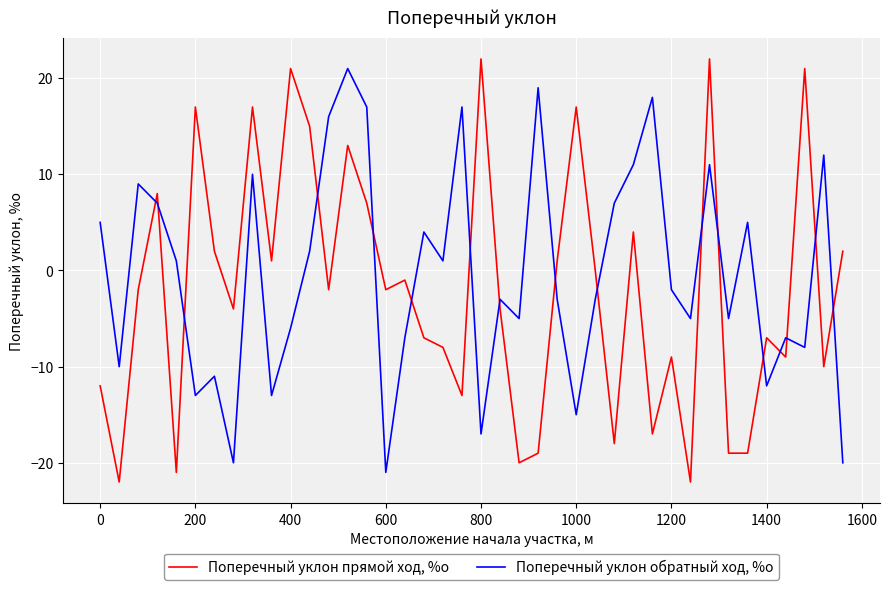

What is the maximum value shown in the chart?

22